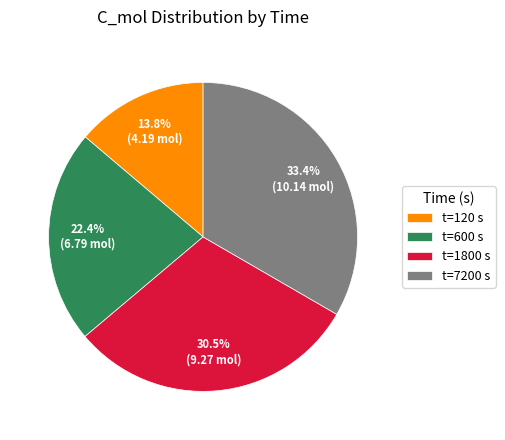

Count the number of slices in the pie.

4